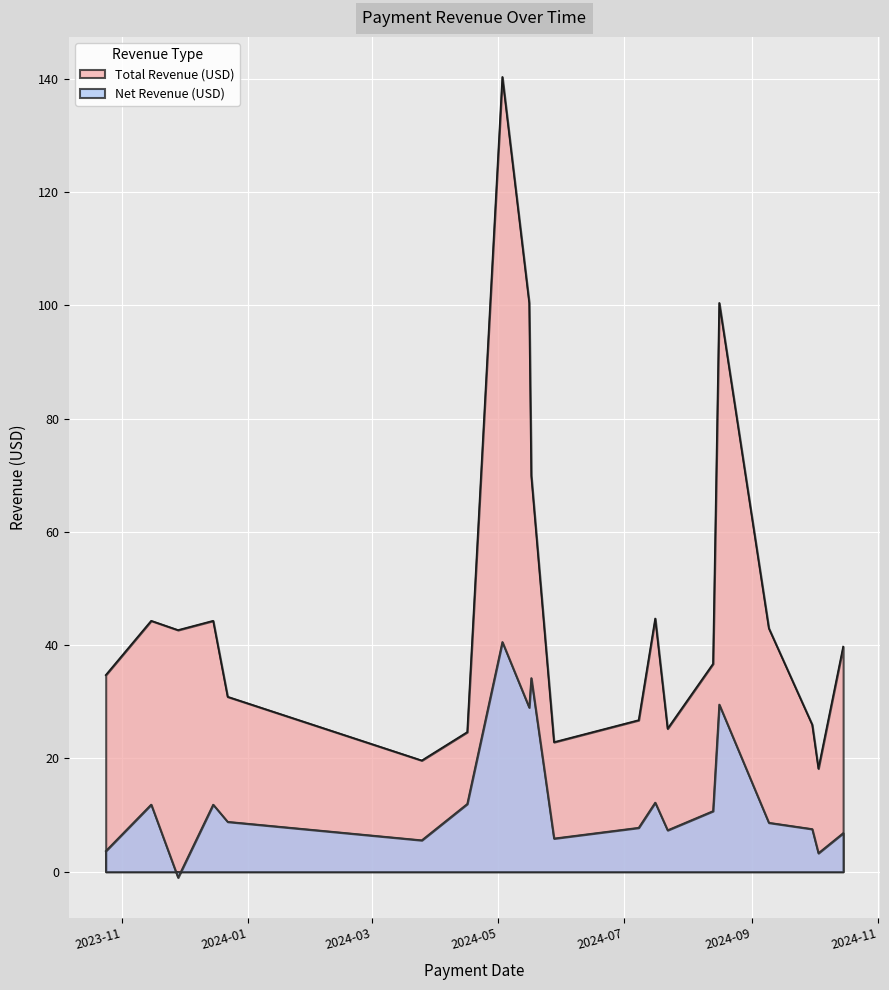

Is the value of Net Revenue (USD) at 2023-11-28 greater than the value of Total Revenue (USD) at 2024-07-16?

No